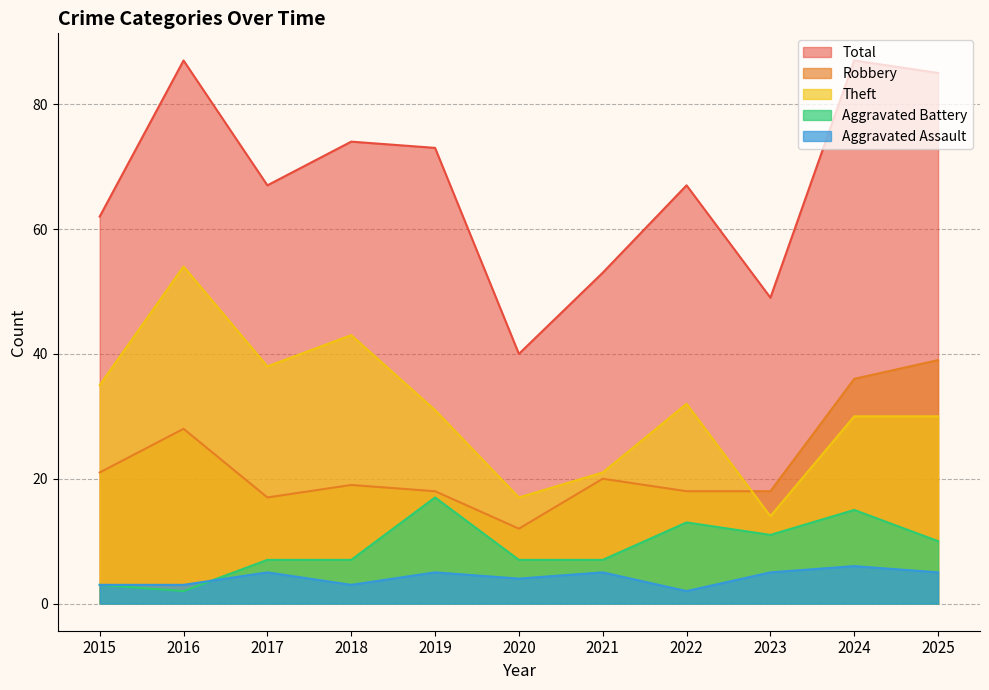

Rank the categories by Aggravated Battery value from lowest to highest.

2016, 2015, 2017, 2018, 2020, 2021, 2025, 2023, 2022, 2024, 2019